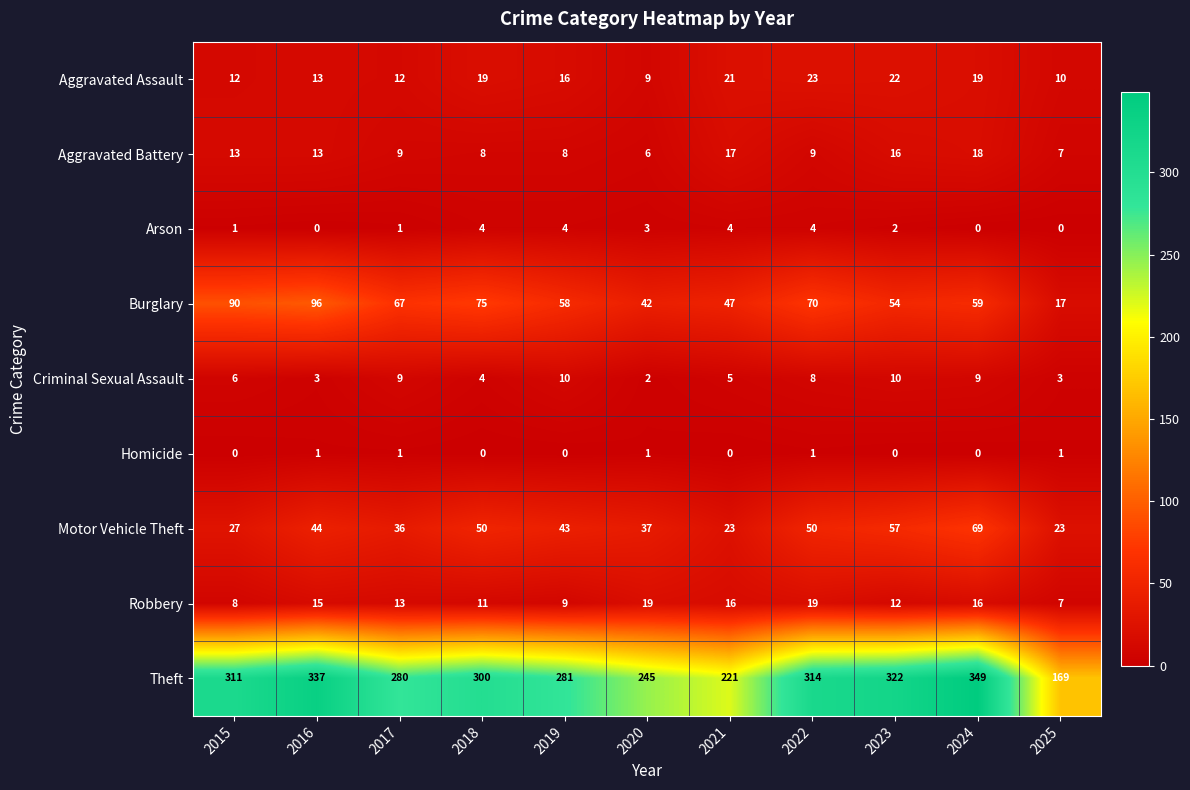

Count the number of categories in the chart.

11